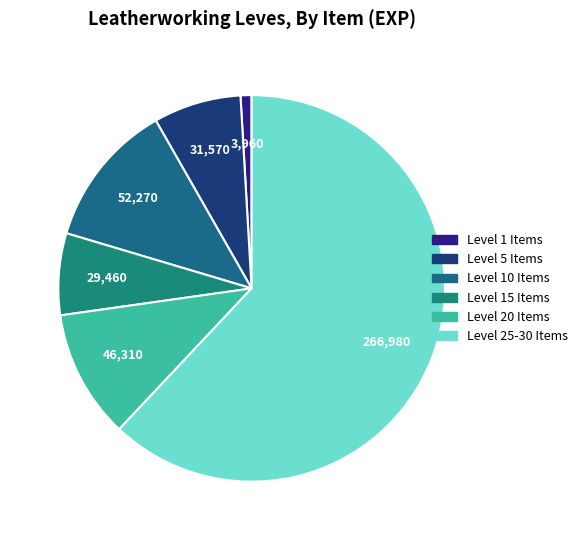

Which category has the biggest portion of the pie?

Level 25-30 Items